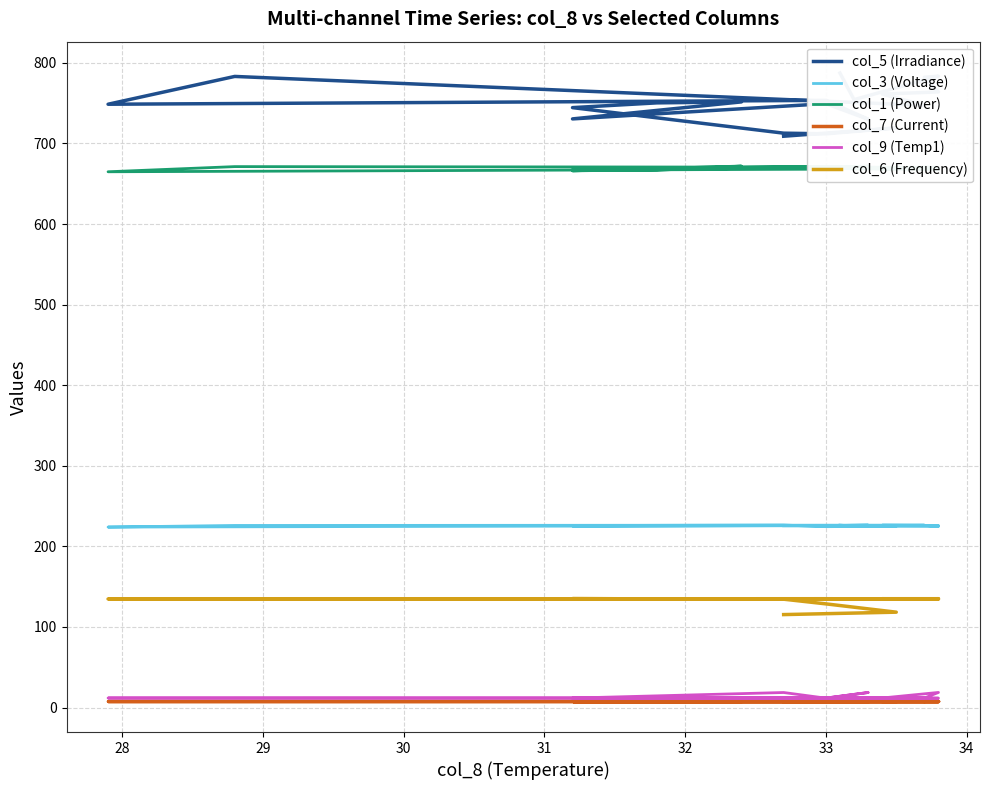

List the series in order of their peak value, lowest first.

col_7 (Current), col_9 (Temp1), col_6 (Frequency), col_3 (Voltage), col_1 (Power), col_5 (Irradiance)